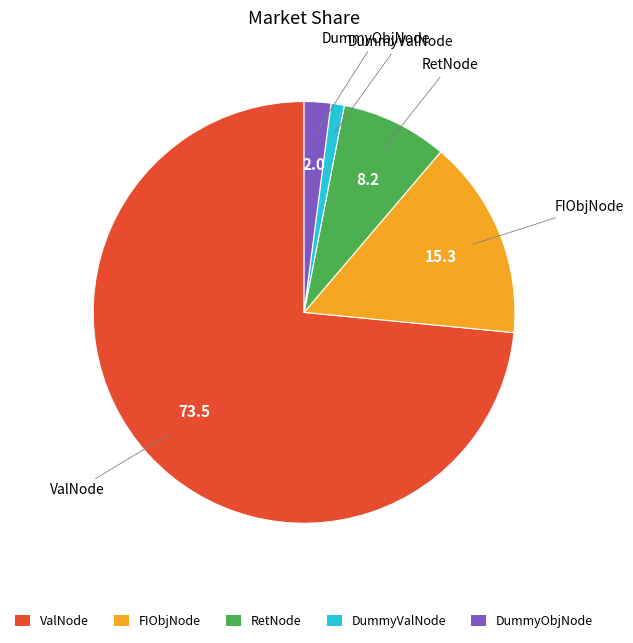

Between DummyValNode and ValNode, which is larger?

ValNode